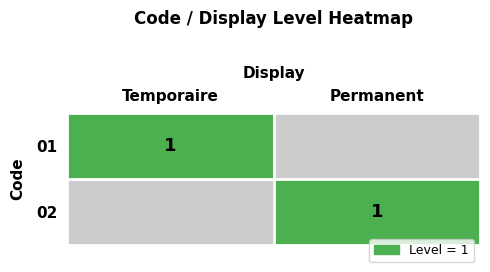

True or false: 02 has a value of 1 at Permanent.

True